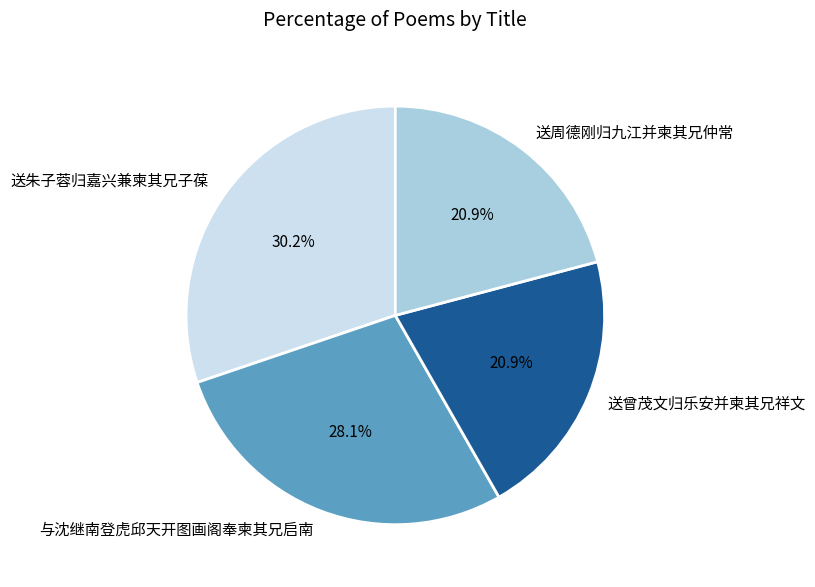

To the nearest percent, what percentage of the pie is 送周德刚归九江并柬其兄仲常?

21%